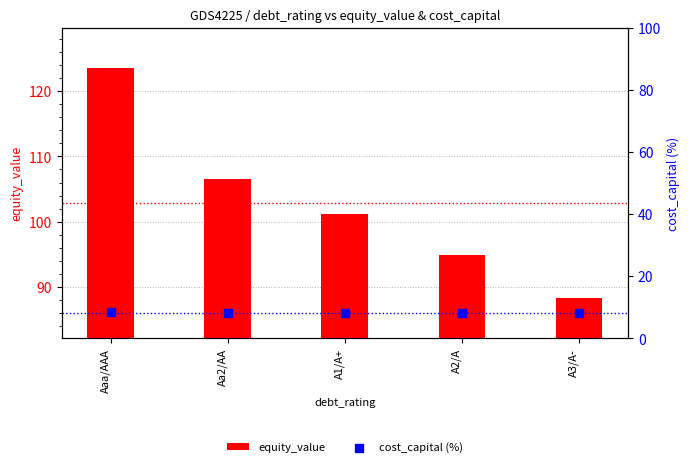

Which series has the largest Y range (max minus min)?

equity_value